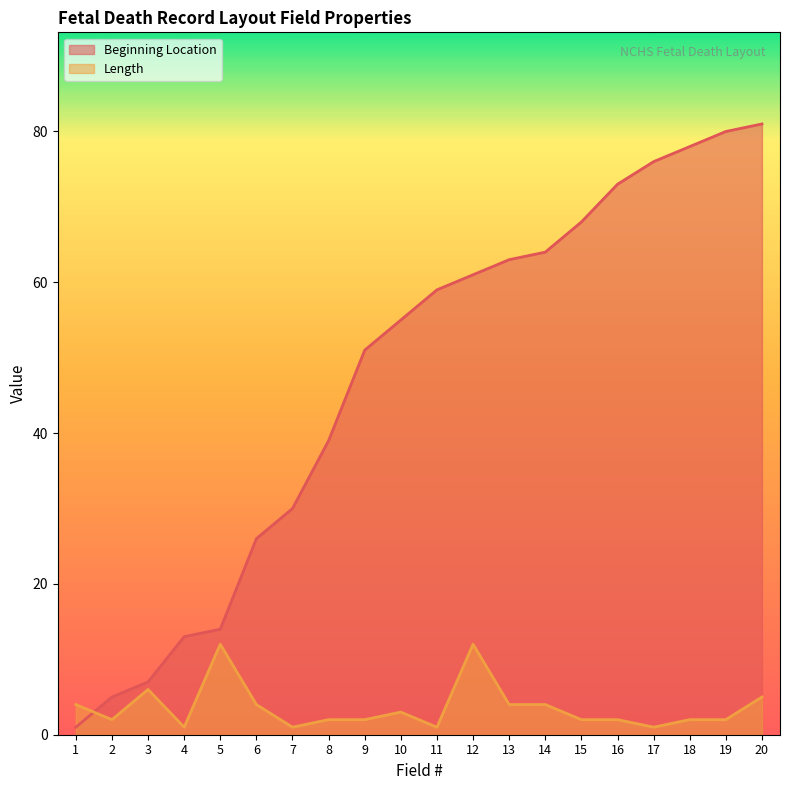

How many interior local peaks does the Length series have?

4